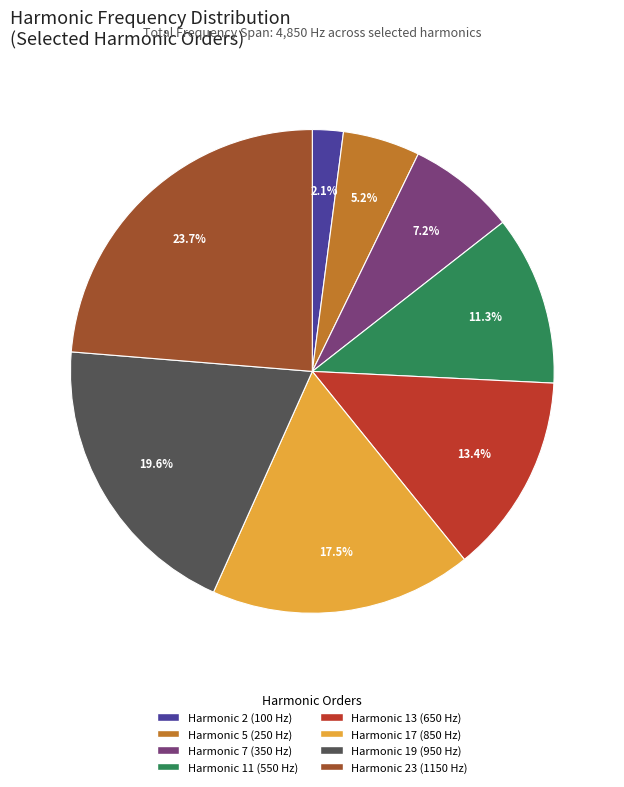

What is the smallest slice in the pie chart?

Harmonic 2 (100 Hz)